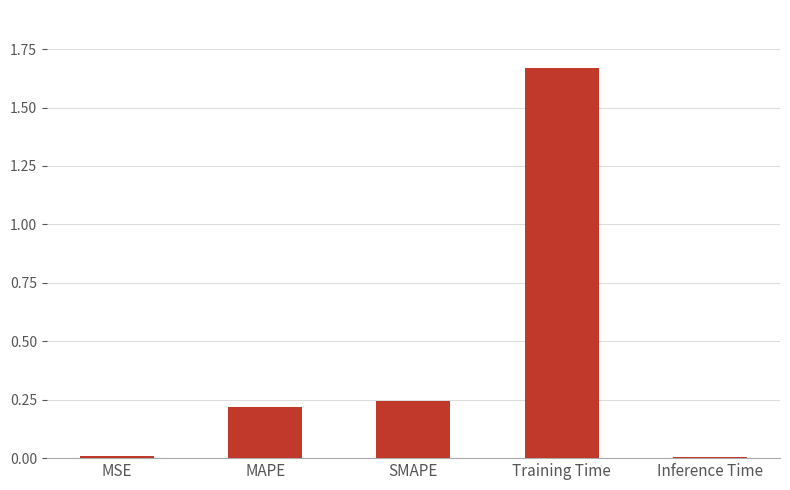

Between Training Time and SMAPE, which is larger?

Training Time